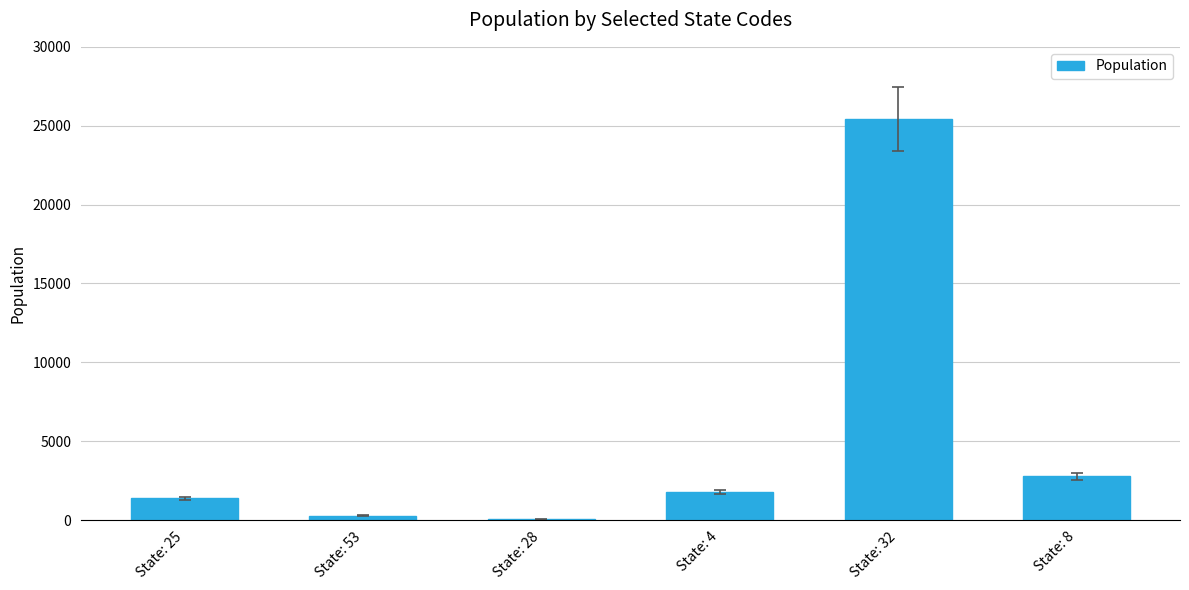

What is the average value?

5287